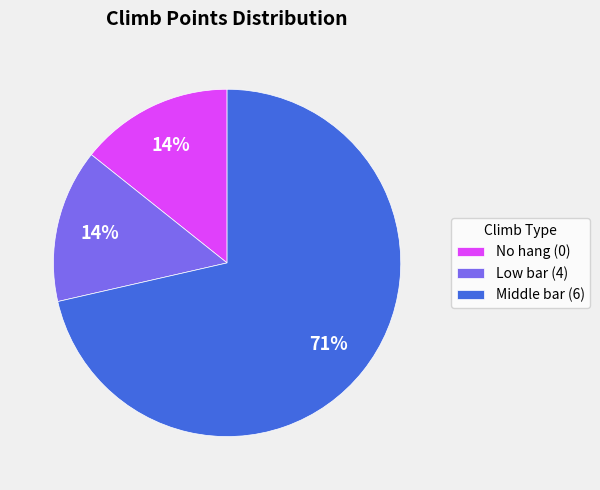

Which category has the biggest portion of the pie?

Middle bar (6)